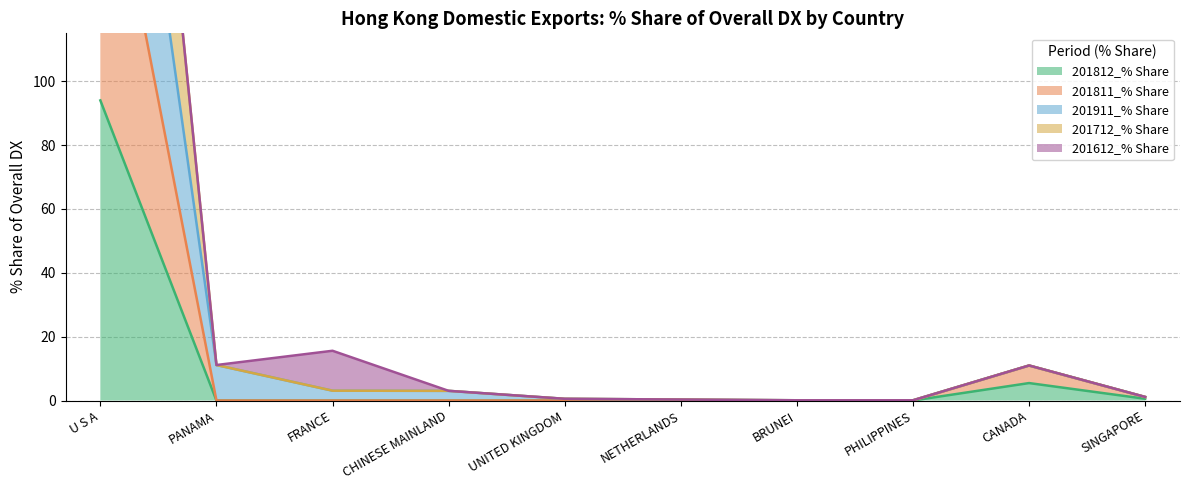

Where does the 201712_% Share series first go above 3?

U S A